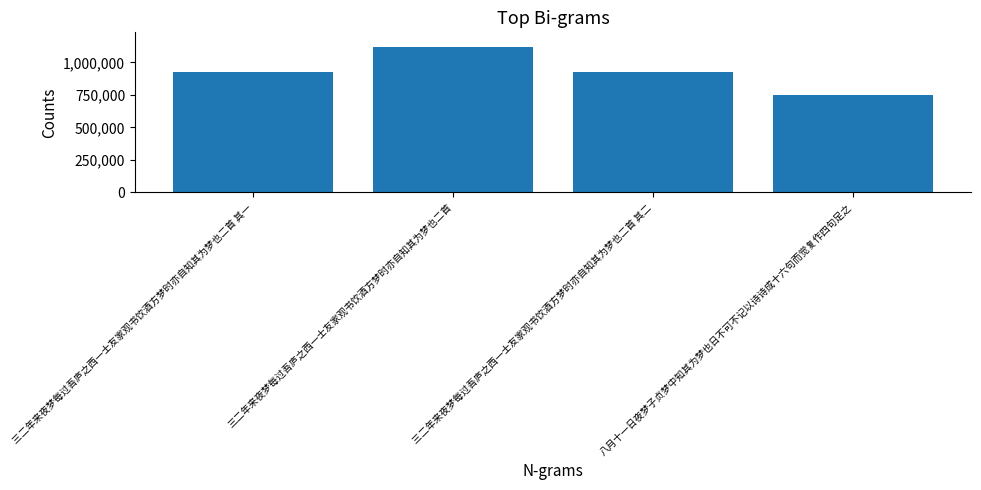

At which category does the chart reach its peak across all series?

三二年来夜梦每过吾庐之西一士友家观书饮酒方梦时亦自知其为梦也二首